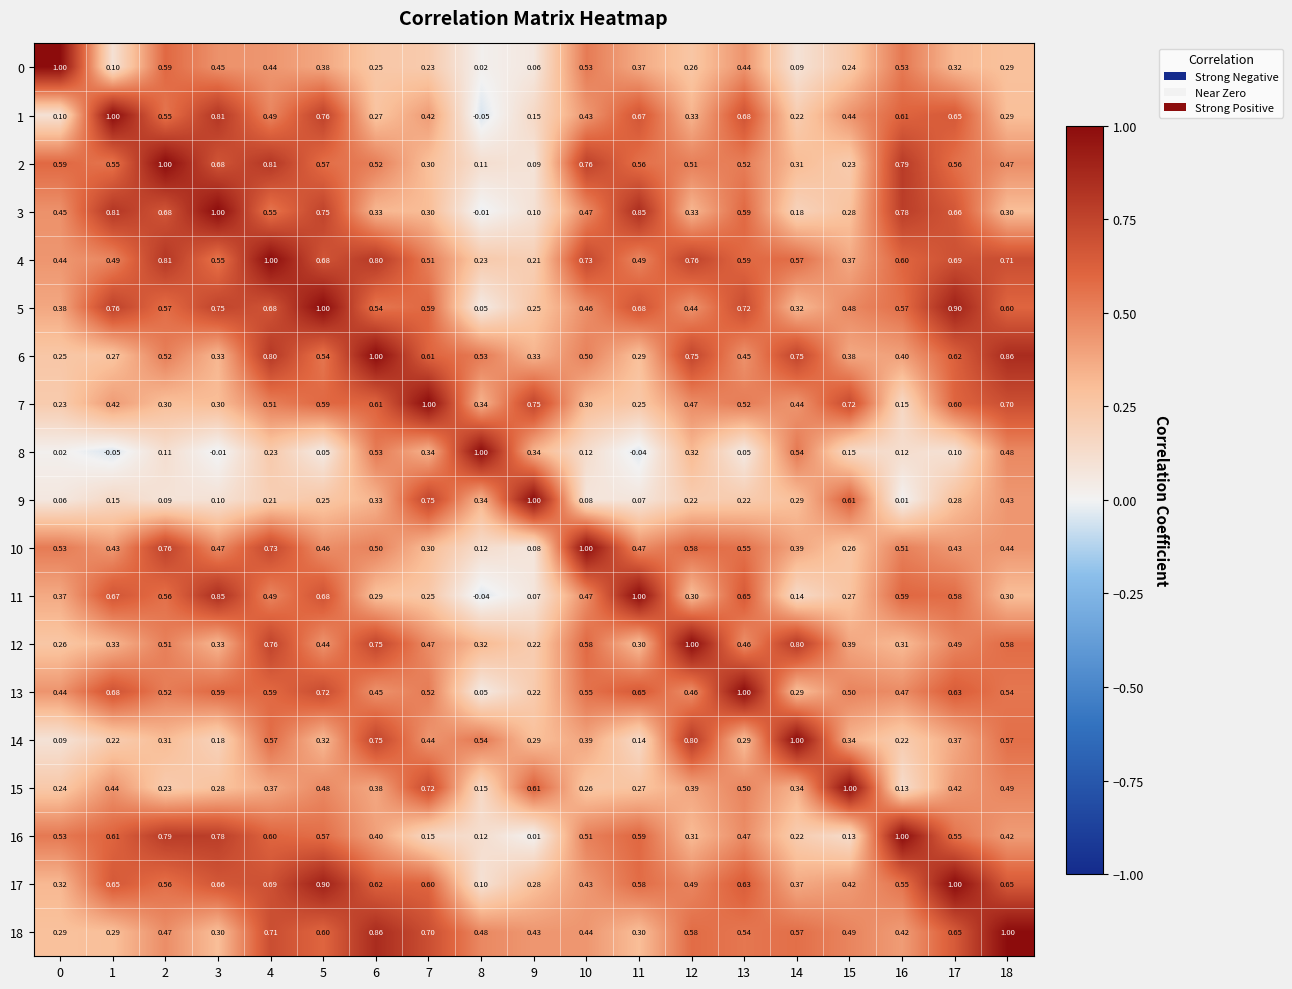

Is the value of 14 at 0 greater than the value of 2 at 8?

No